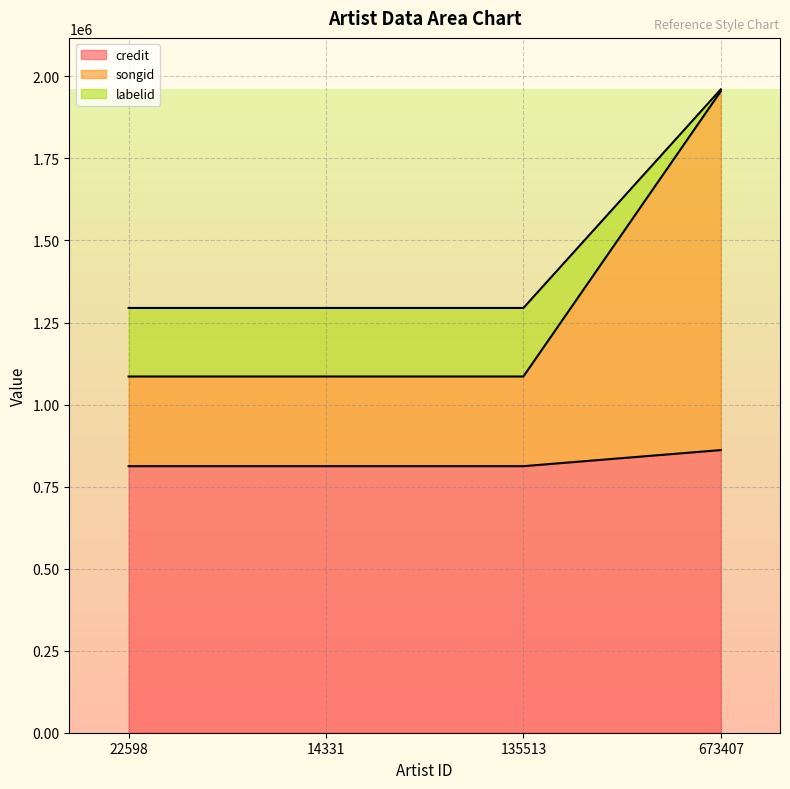

What is the spread (max minus min) of values at 135513?

482122